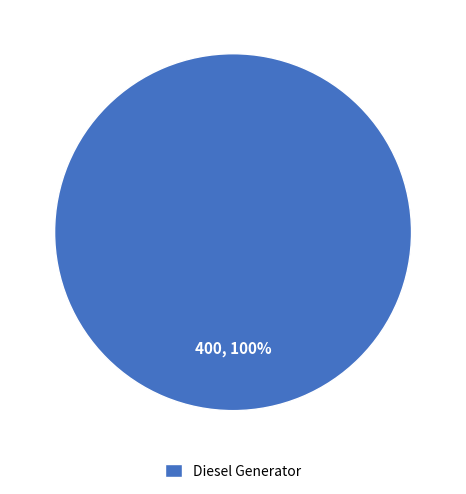

What percentage is the Diesel Generator slice, to the nearest percent?

100%